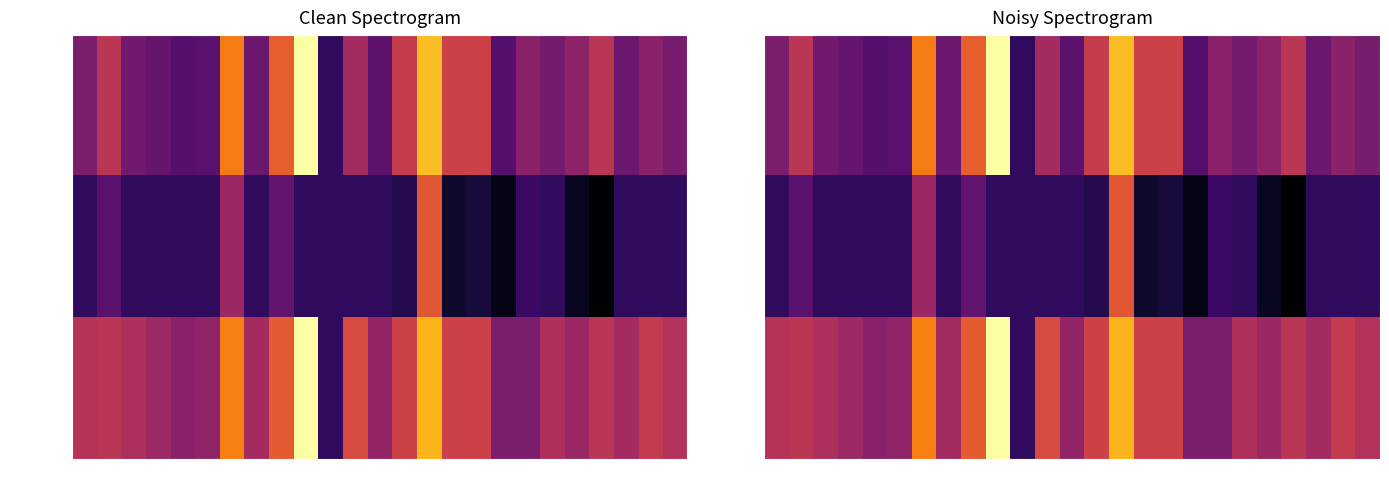

Rank the series by their average value, from highest to lowest.

accuracy, f1, kappa